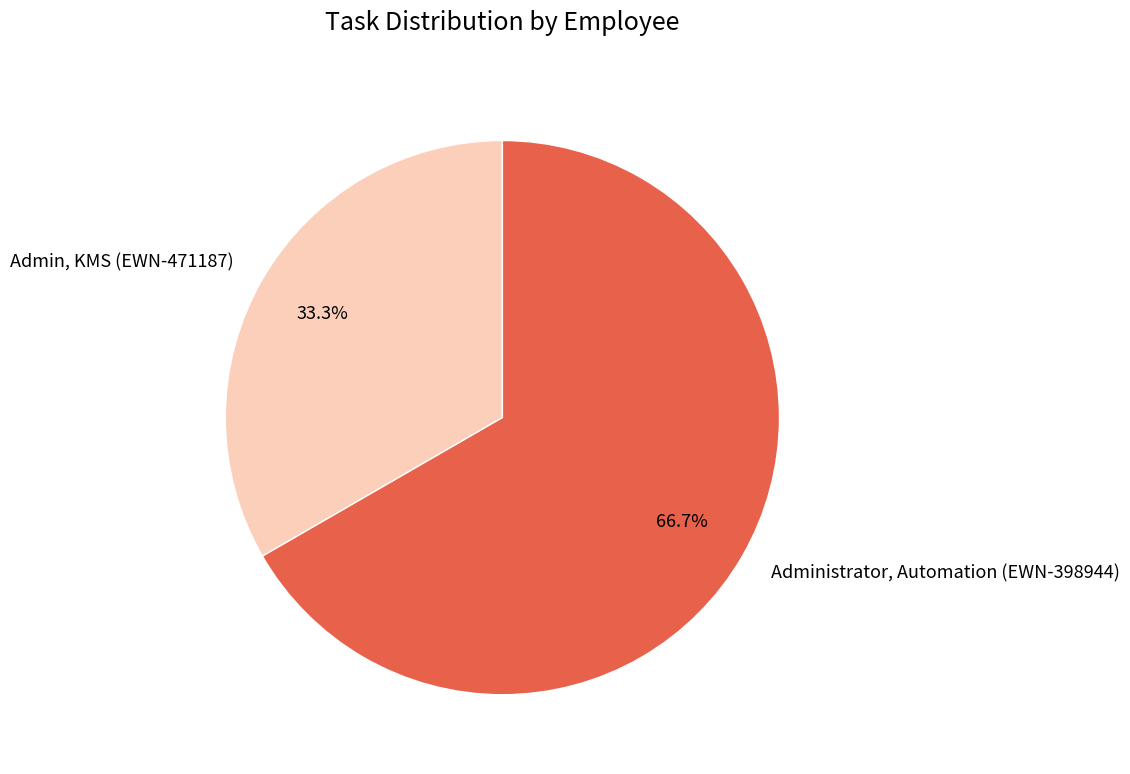

What is the majority slice?

Administrator, Automation (EWN-398944)